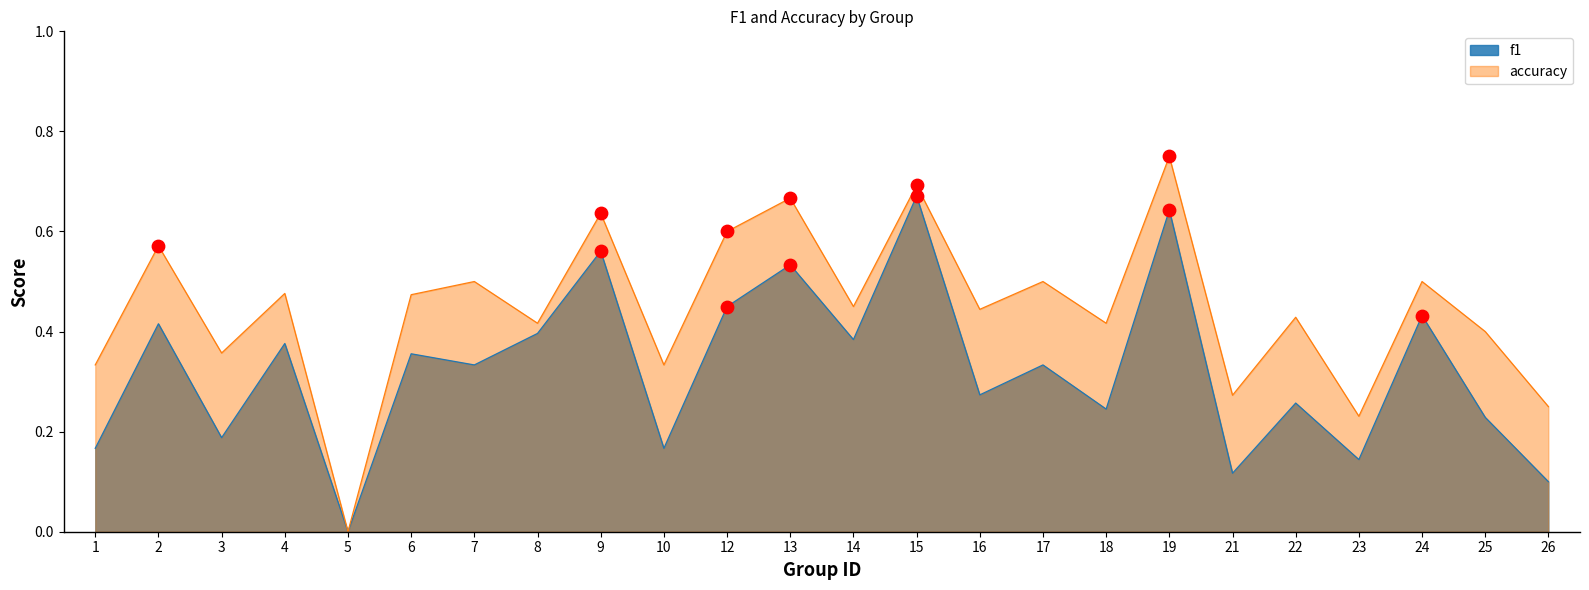

What are all the series names shown in the legend?

f1, accuracy